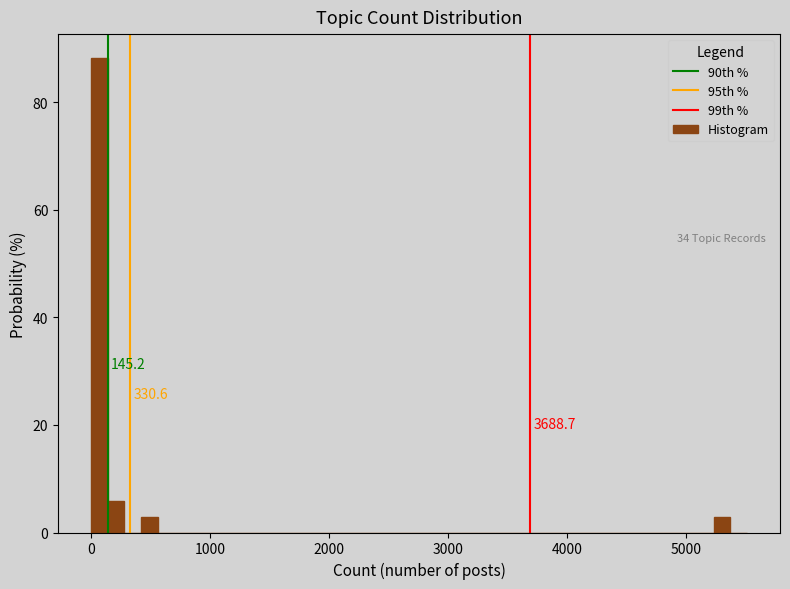

Around what value on the x-axis is the tallest bar? Give the approximate position of its centre, as read against the axis.

100